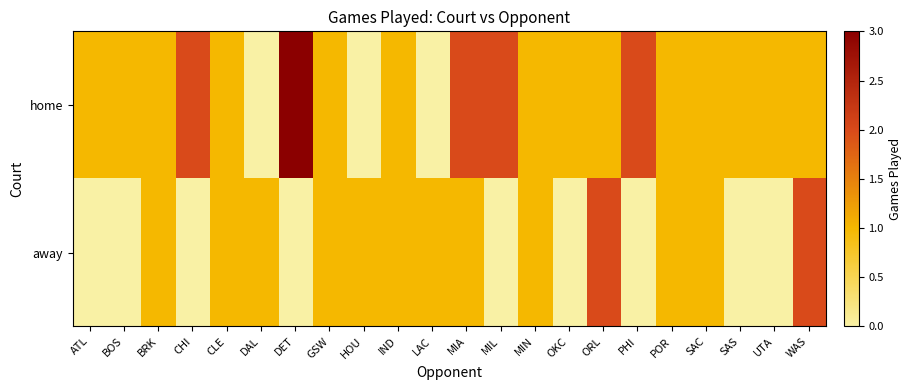

List the series in order of their peak value, lowest first.

away, home